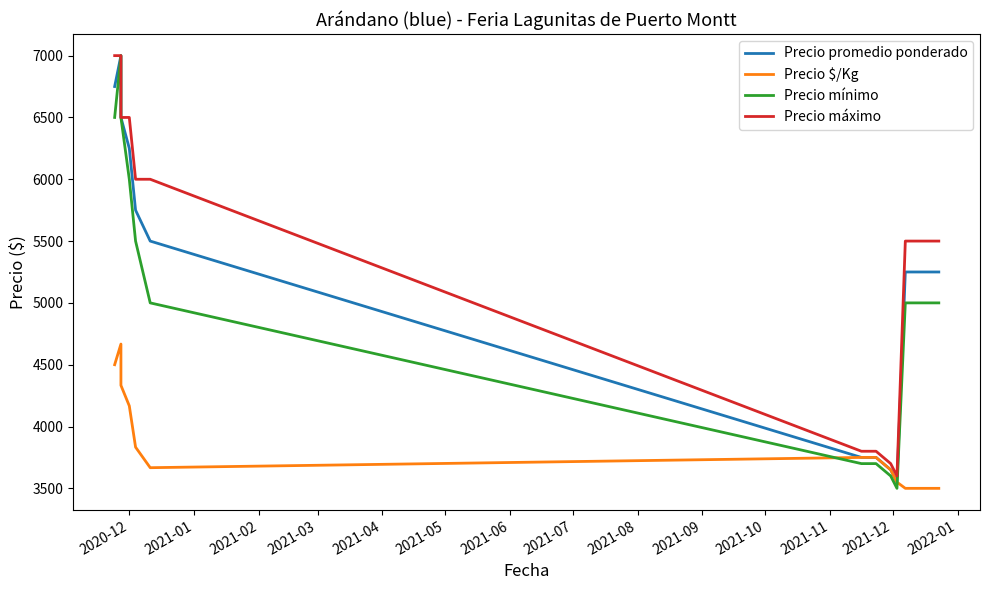

What is the difference between the second highest and minimum values in the Precio mínimo series?

3000